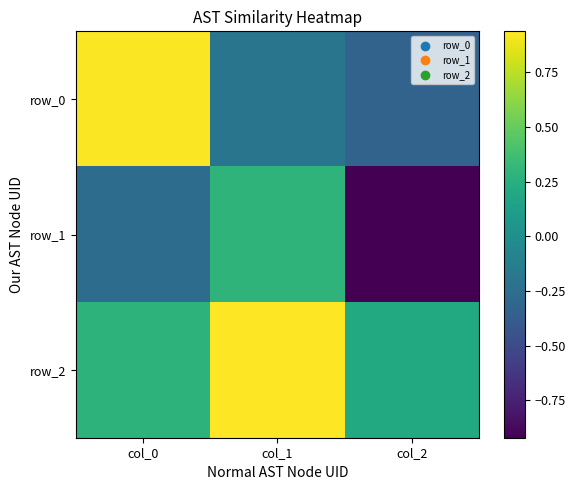

At col_1, list the series in order from smallest to largest.

row_0, row_1, row_2